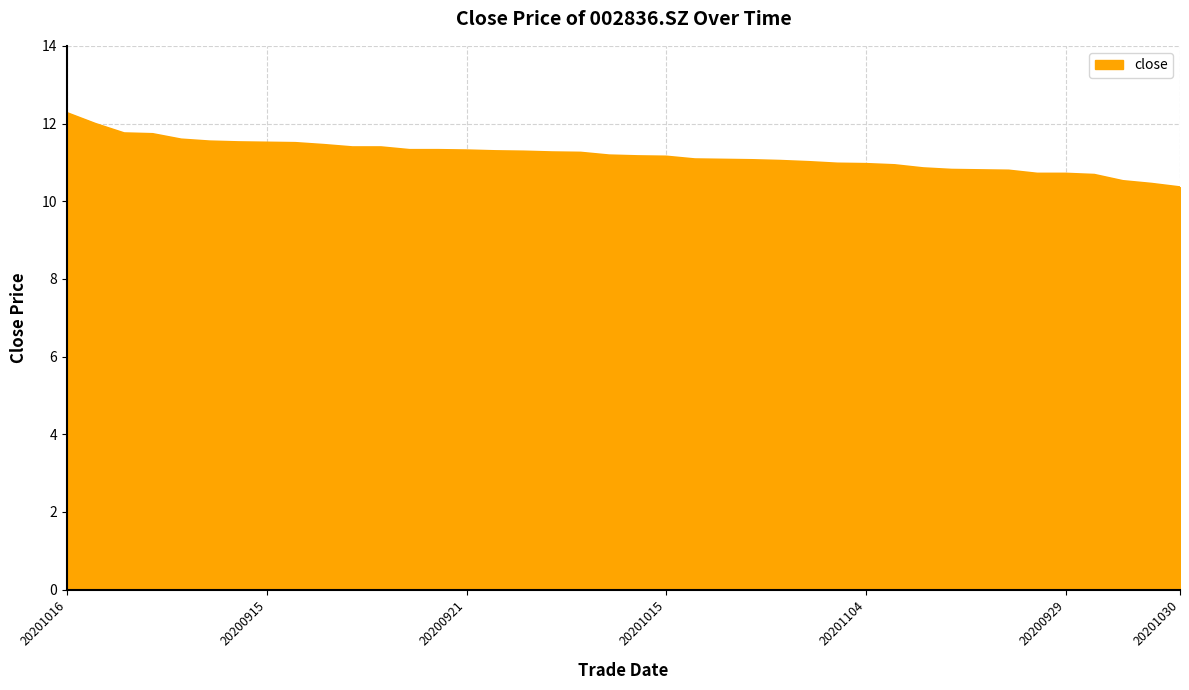

What is the difference between the maximum and minimum values?

1.9